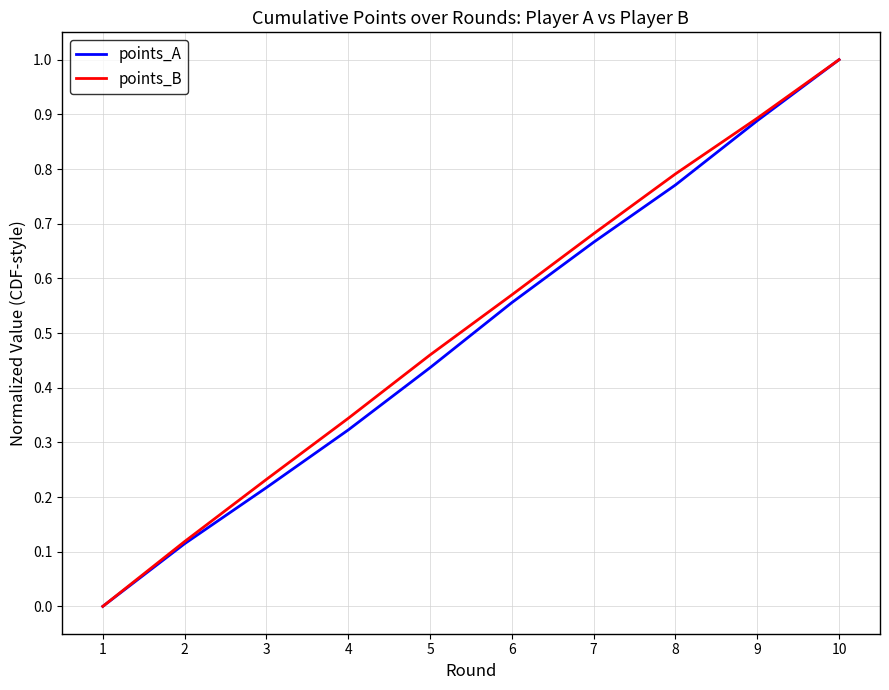

Is the value of points_B at 5 greater than the value of points_A at 9?

No